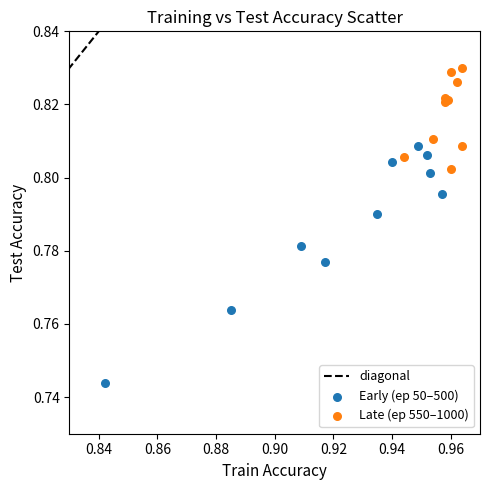

Which series contains the highest Y value?

Late (ep 550–1000)